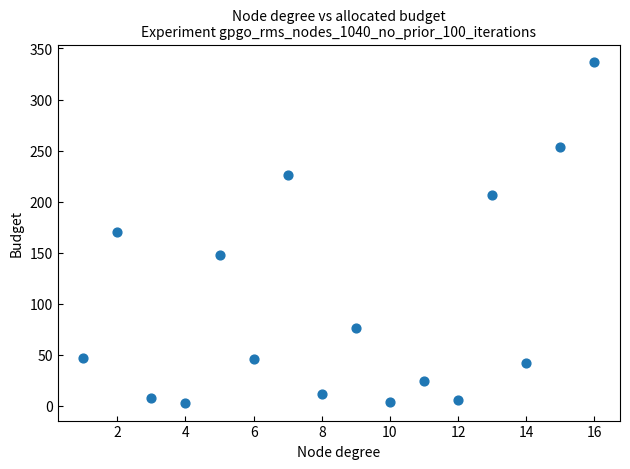

What is the range of Y values (max minus min)?

334.8